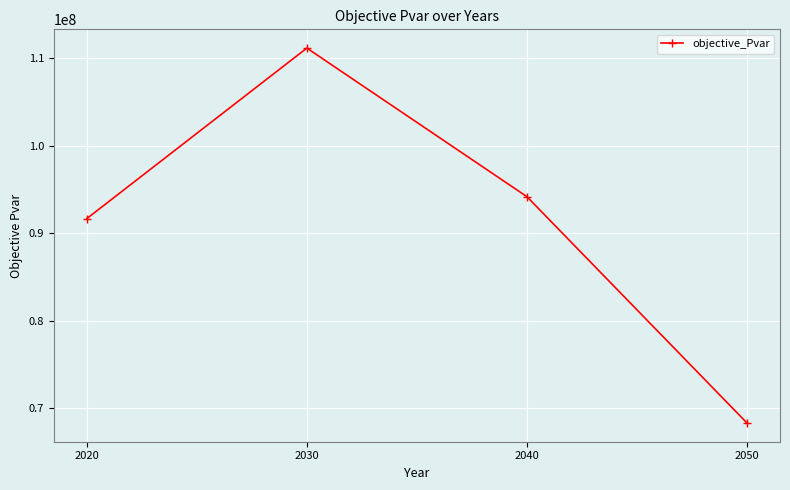

What is the sum of the values at 2030 and 2040?

205301957.8